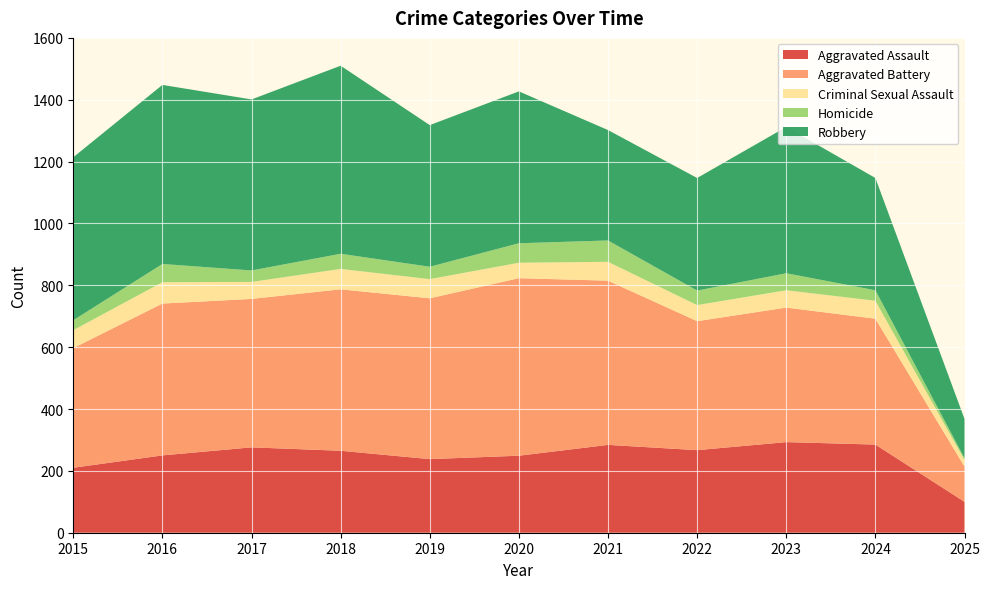

Reading left to right, transcribe all the data shown in this chart.

Aggravated Assault: 210	250	276	265	238	249	284	267	293	285	100
Aggravated Battery: 387	491	480	522	520	574	531	417	435	407	114
Criminal Sexual Assault: 58	69	55	66	62	50	61	52	56	58	21
Homicide: 32	59	37	49	40	63	69	47	55	34	6
Robbery: 527	579	553	608	458	491	357	364	473	363	127